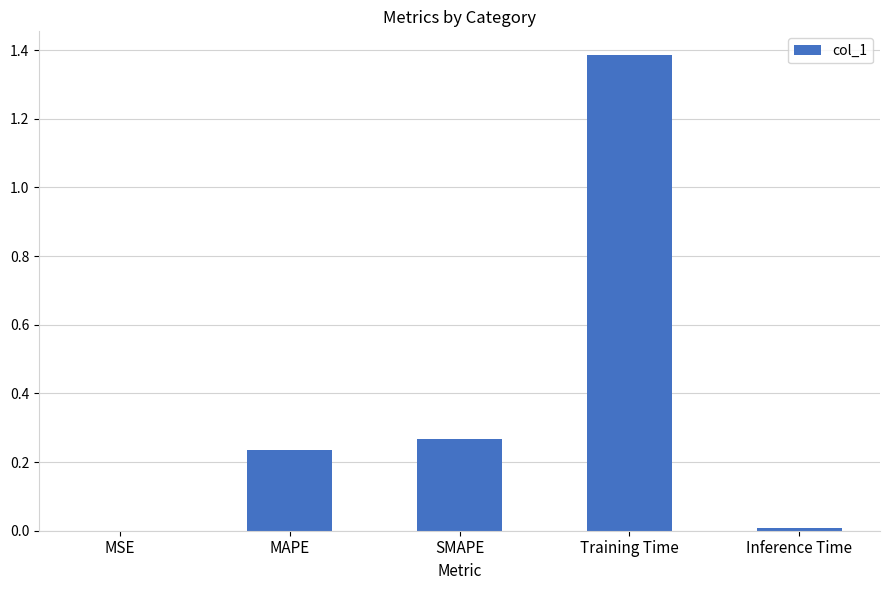

What is the sum of all values?

1.9